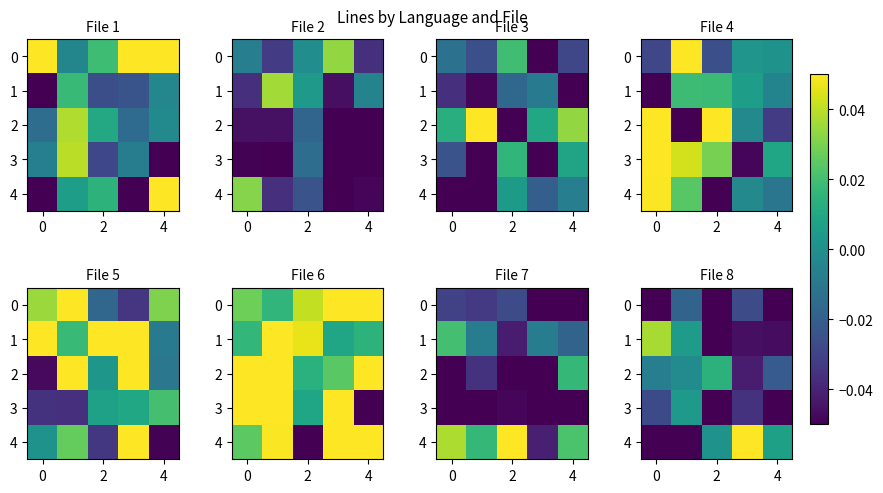

How many positive values does the row_1 series have?

2